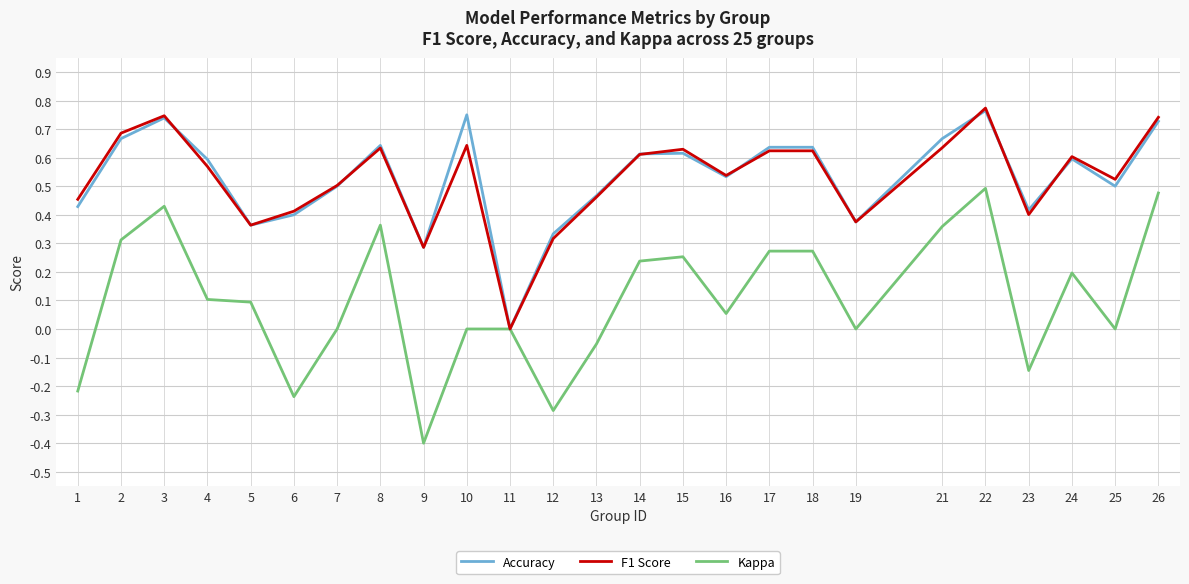

Which series has the largest range (max minus min)?

Kappa